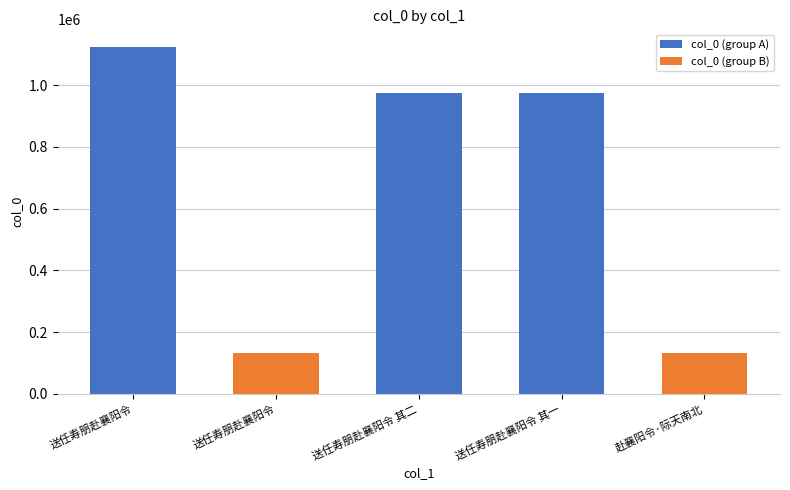

The chart shows a value of 55454 at 赴襄阳令·际天南北. True or false?

False